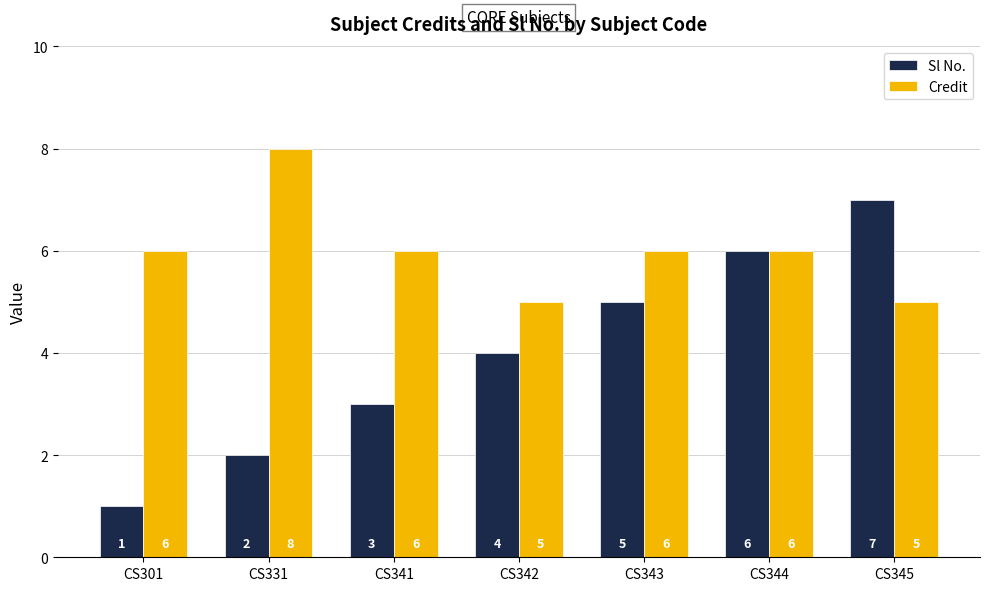

The value of Sl No. at CS344 is 6. True or false?

True